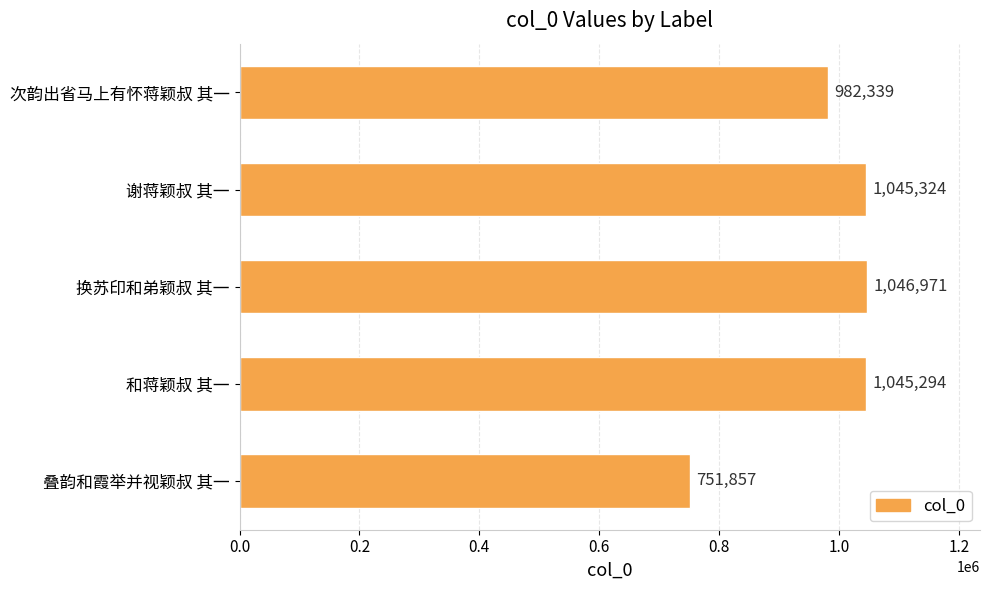

List the labels in order of value, smallest first.

叠韵和霞举并视颖叔 其一, 次韵出省马上有怀蒋颖叔 其一, 和蒋颖叔 其一, 谢蒋颖叔 其一, 换苏印和弟颖叔 其一